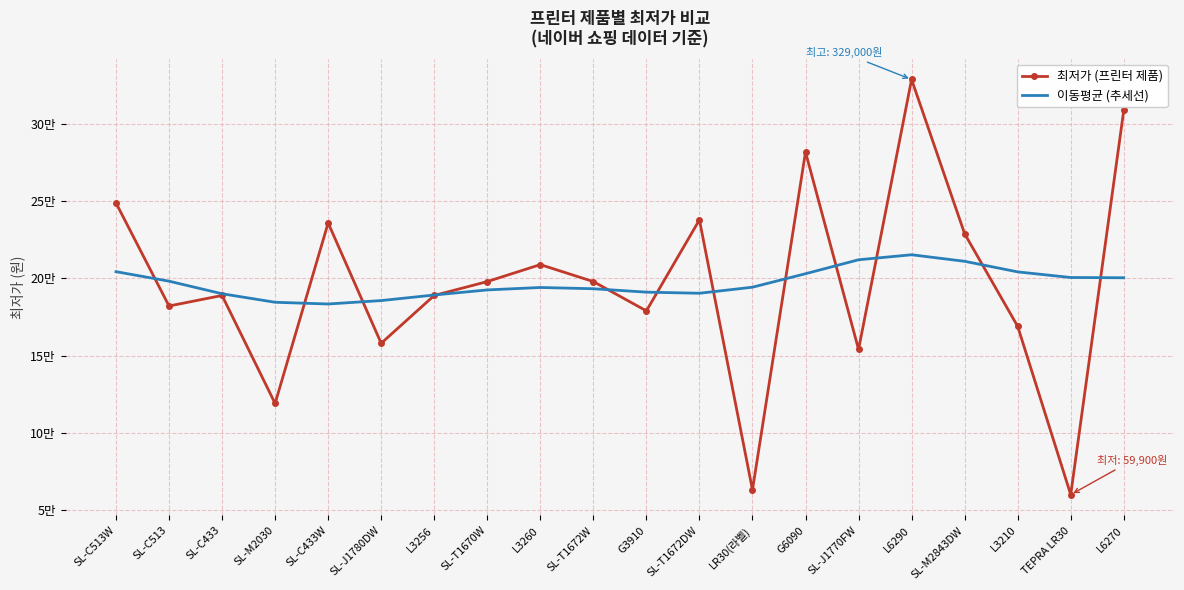

What are all the series names shown in the legend?

최저가 (프린터 제품), 이동평균 (추세선)